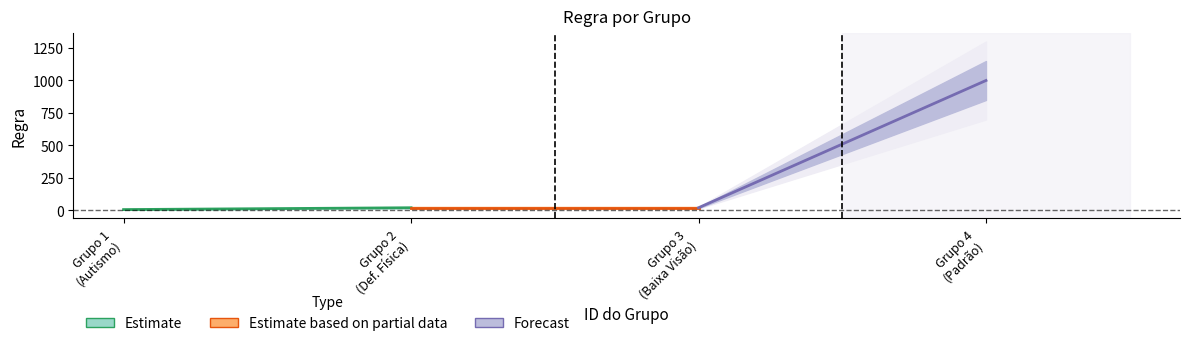

At how many categories does at least one series exceed 770?

1